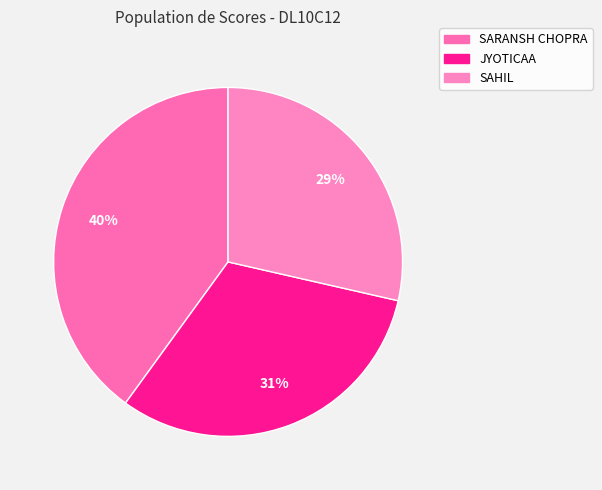

Is it true that JYOTICAA is 44% of the pie?

False